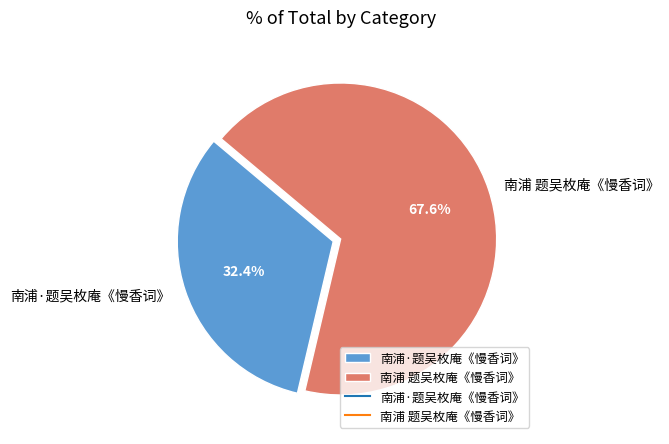

Which category accounts for the majority?

南浦 题吴枚庵《慢香词》